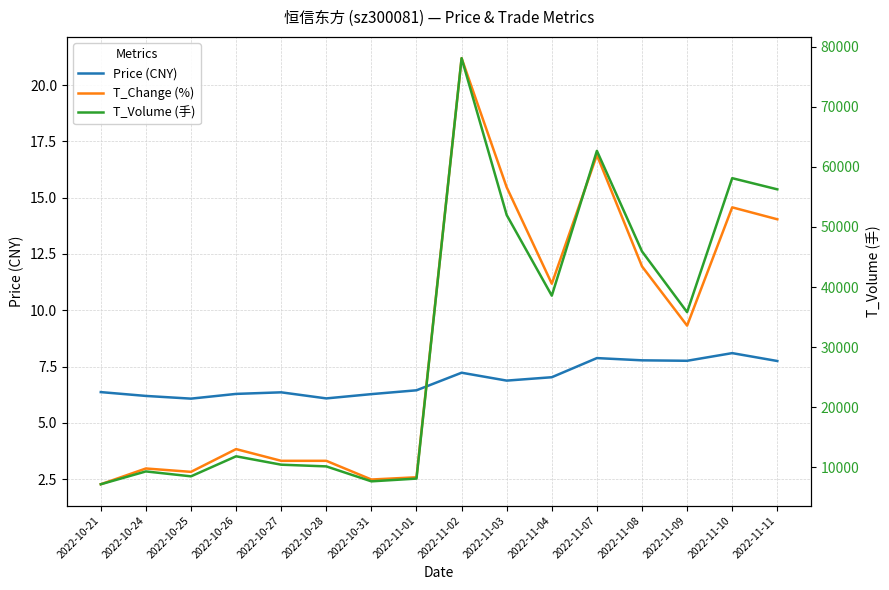

At which category does T_Change (%) reach its first local valley?

2022-10-25